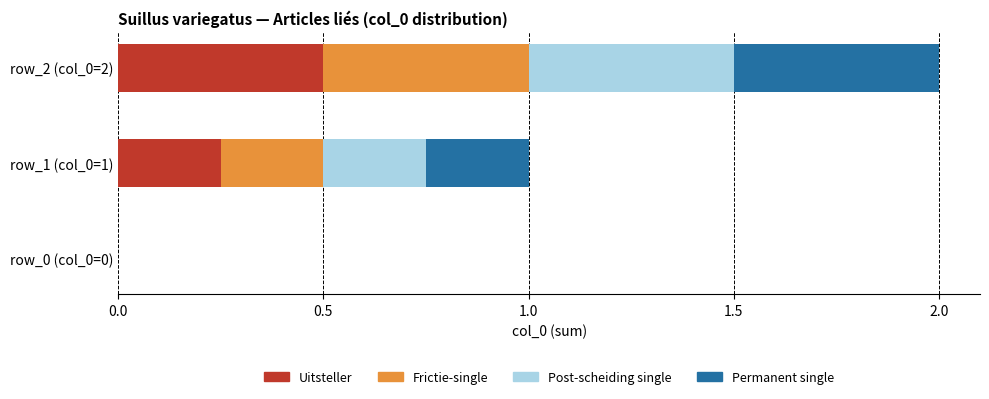

At which category is the sum across all series the highest?

row_2 (col_0=2)